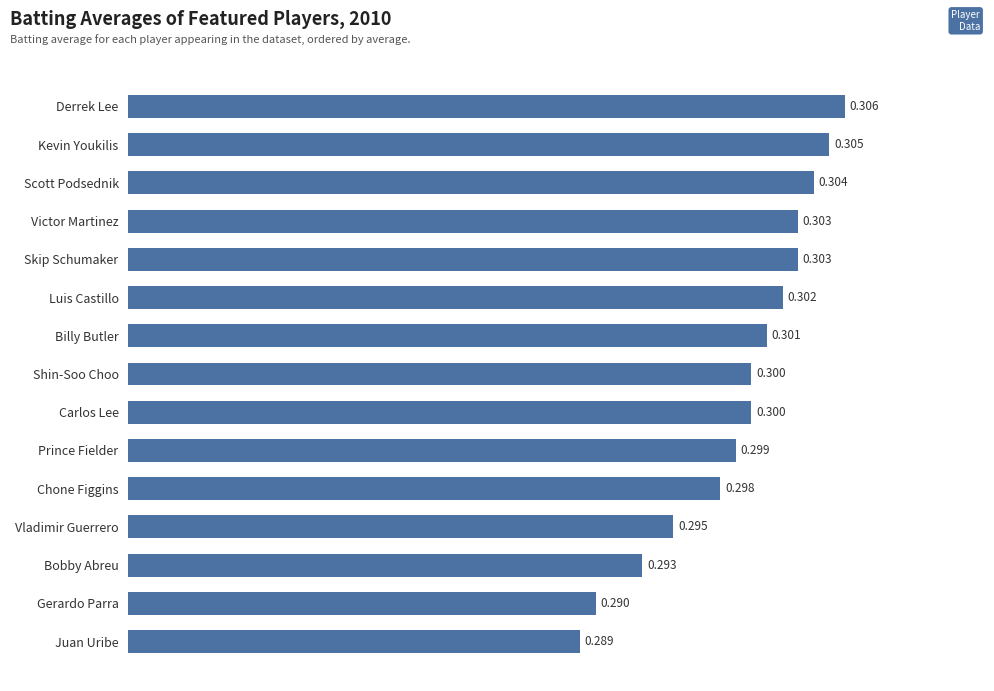

Are the bars horizontal?

Yes